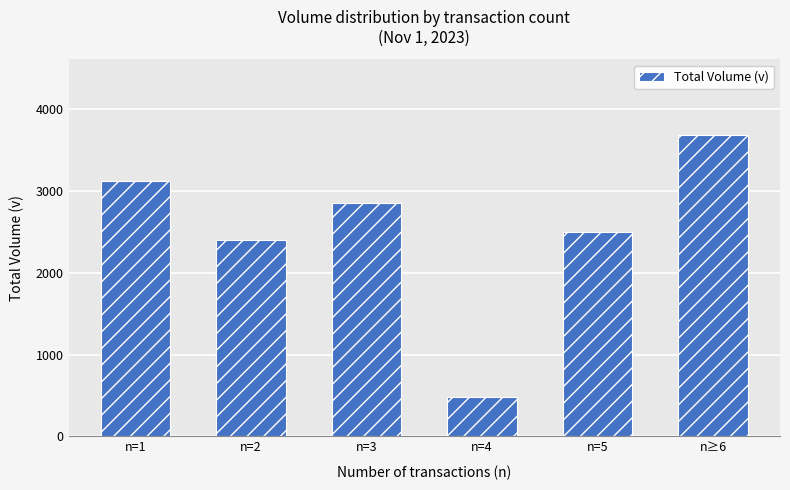

How many data points does each series have?

6